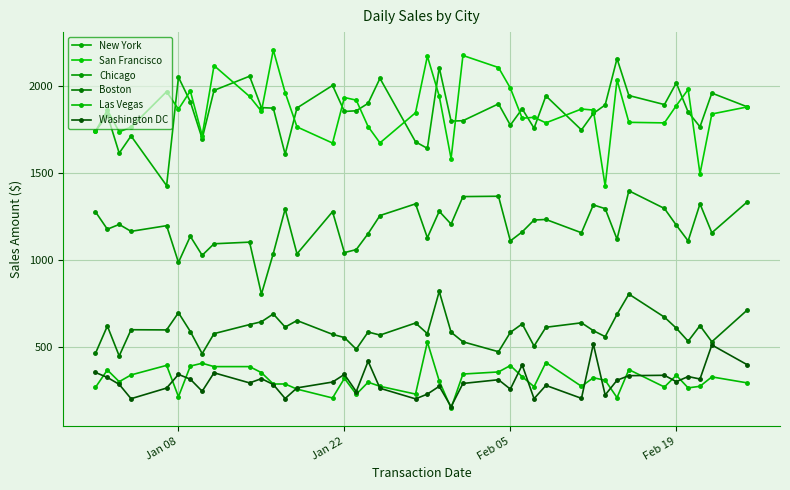

True or false: New York and Washington DC cross at least once.

False